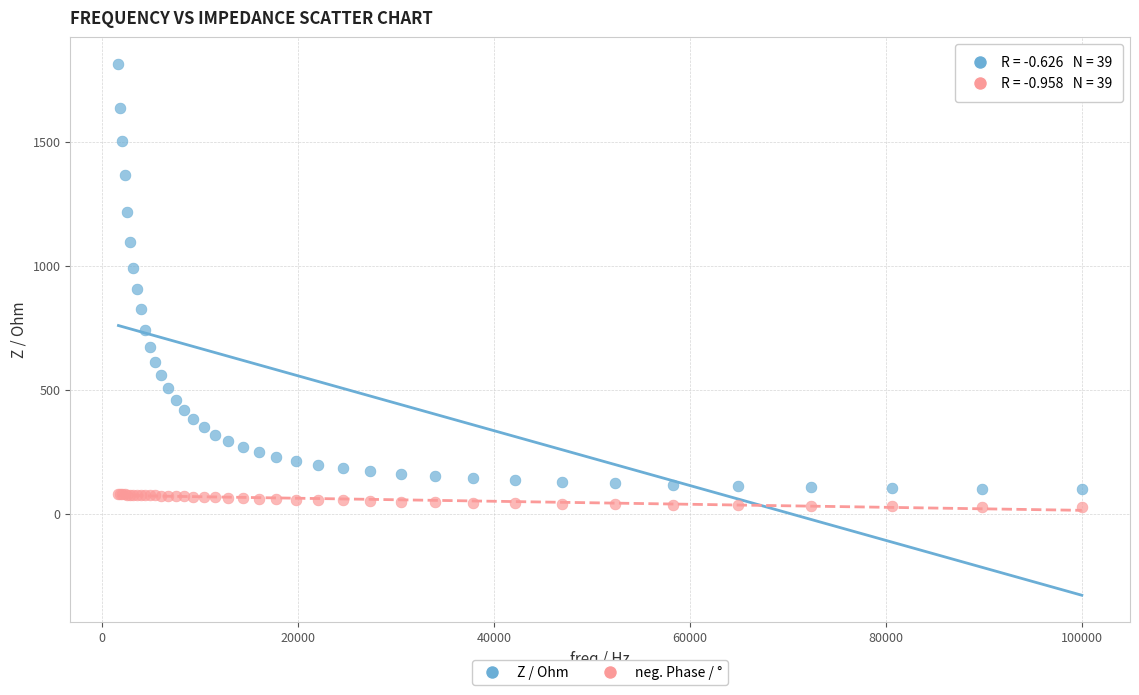

Which series contains the lowest Y value?

neg. Phase / °